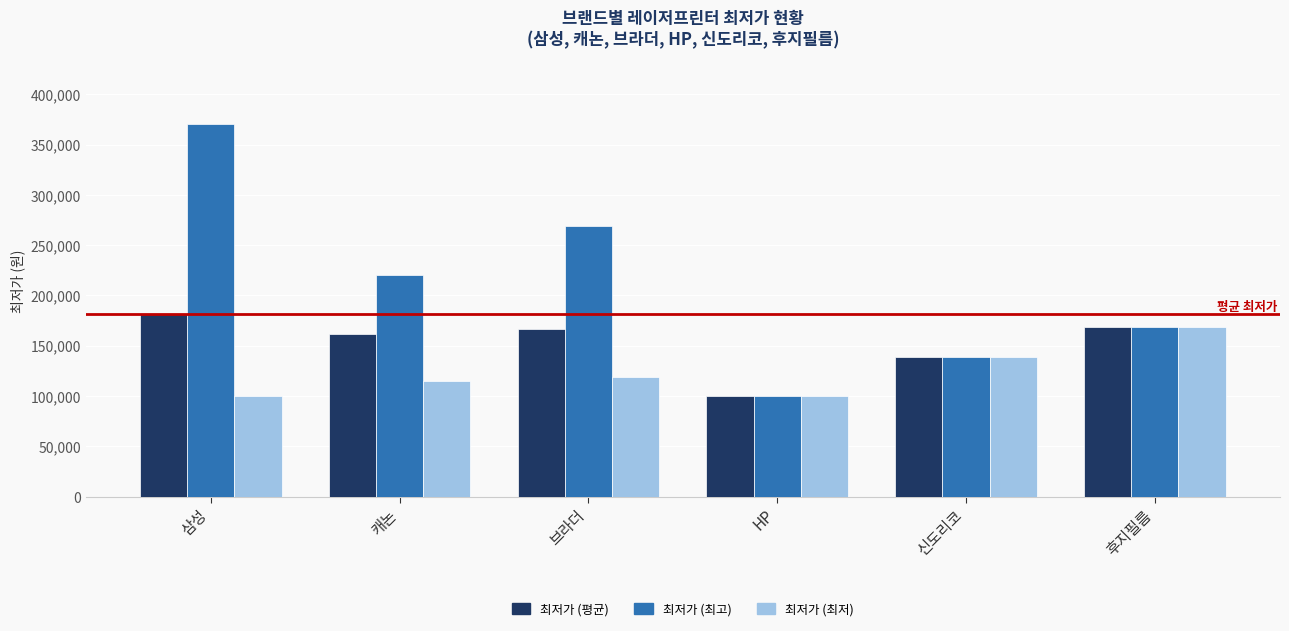

What are all the series names shown in the legend?

최저가 (평균), 최저가 (최고), 최저가 (최저)